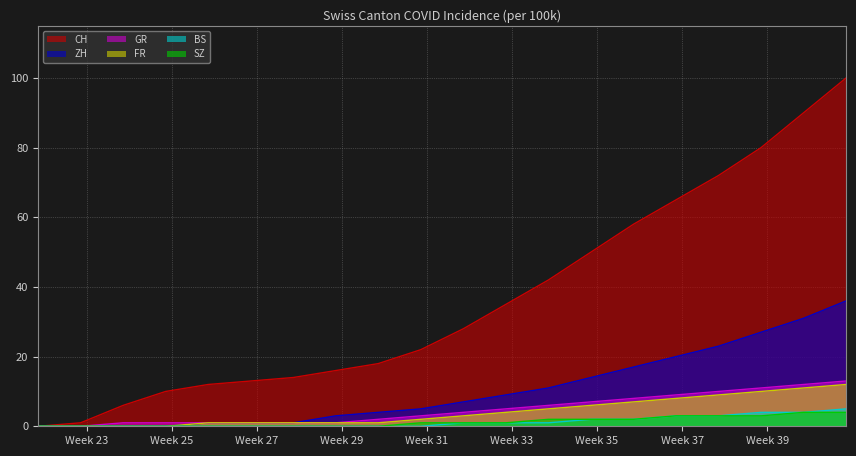

Is it true that BS equals 2 at 2020-08-09?

False